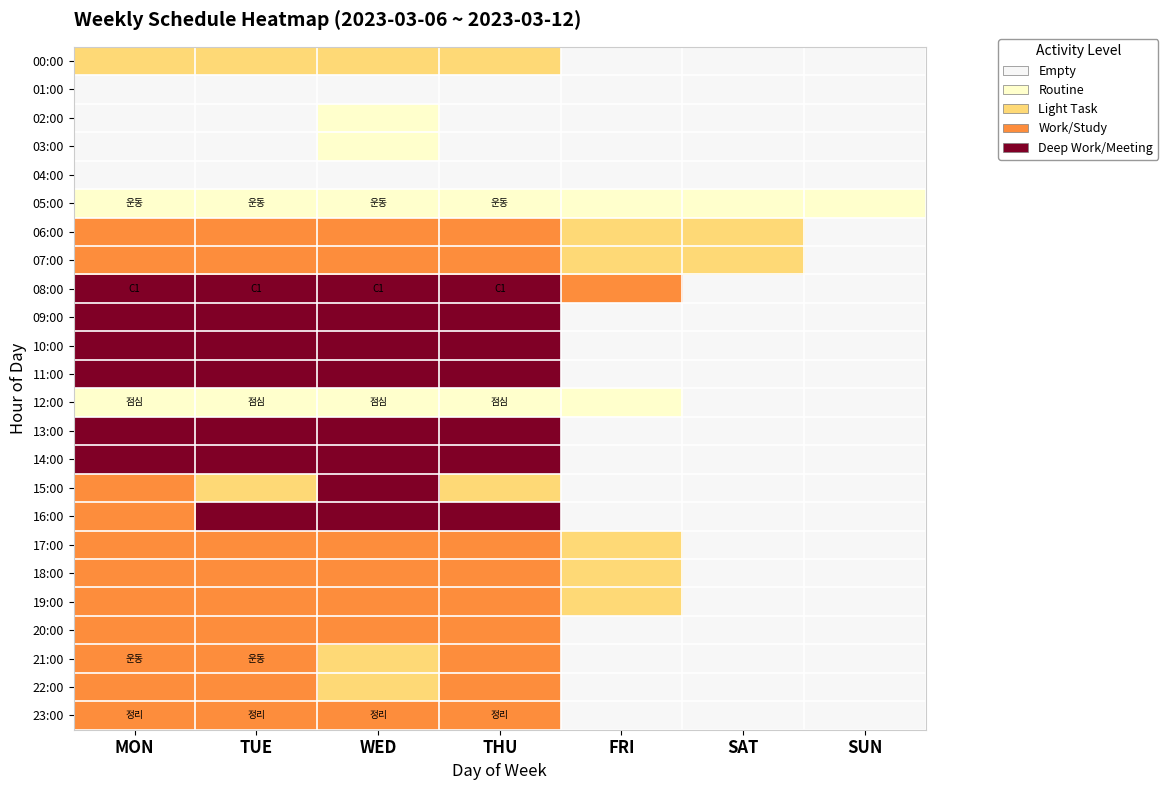

Reading left to right, transcribe all the data shown in this chart.

00:00: MON=2	TUE=2	WED=2	THU=2	FRI=0	SAT=0	SUN=0
01:00: MON=0	TUE=0	WED=0	THU=0	FRI=0	SAT=0	SUN=0
02:00: MON=0	TUE=0	WED=1	THU=0	FRI=0	SAT=0	SUN=0
03:00: MON=0	TUE=0	WED=1	THU=0	FRI=0	SAT=0	SUN=0
04:00: MON=0	TUE=0	WED=0	THU=0	FRI=0	SAT=0	SUN=0
05:00: MON=1	TUE=1	WED=1	THU=1	FRI=1	SAT=1	SUN=1
06:00: MON=3	TUE=3	WED=3	THU=3	FRI=2	SAT=2	SUN=0
07:00: MON=3	TUE=3	WED=3	THU=3	FRI=2	SAT=2	SUN=0
08:00: MON=4	TUE=4	WED=4	THU=4	FRI=3	SAT=0	SUN=0
09:00: MON=4	TUE=4	WED=4	THU=4	FRI=0	SAT=0	SUN=0
10:00: MON=4	TUE=4	WED=4	THU=4	FRI=0	SAT=0	SUN=0
11:00: MON=4	TUE=4	WED=4	THU=4	FRI=0	SAT=0	SUN=0
12:00: MON=1	TUE=1	WED=1	THU=1	FRI=1	SAT=0	SUN=0
13:00: MON=4	TUE=4	WED=4	THU=4	FRI=0	SAT=0	SUN=0
14:00: MON=4	TUE=4	WED=4	THU=4	FRI=0	SAT=0	SUN=0
15:00: MON=3	TUE=2	WED=4	THU=2	FRI=0	SAT=0	SUN=0
16:00: MON=3	TUE=4	WED=4	THU=4	FRI=0	SAT=0	SUN=0
17:00: MON=3	TUE=3	WED=3	THU=3	FRI=2	SAT=0	SUN=0
18:00: MON=3	TUE=3	WED=3	THU=3	FRI=2	SAT=0	SUN=0
19:00: MON=3	TUE=3	WED=3	THU=3	FRI=2	SAT=0	SUN=0
20:00: MON=3	TUE=3	WED=3	THU=3	FRI=0	SAT=0	SUN=0
21:00: MON=3	TUE=3	WED=2	THU=3	FRI=0	SAT=0	SUN=0
22:00: MON=3	TUE=3	WED=2	THU=3	FRI=0	SAT=0	SUN=0
23:00: MON=3	TUE=3	WED=3	THU=3	FRI=0	SAT=0	SUN=0